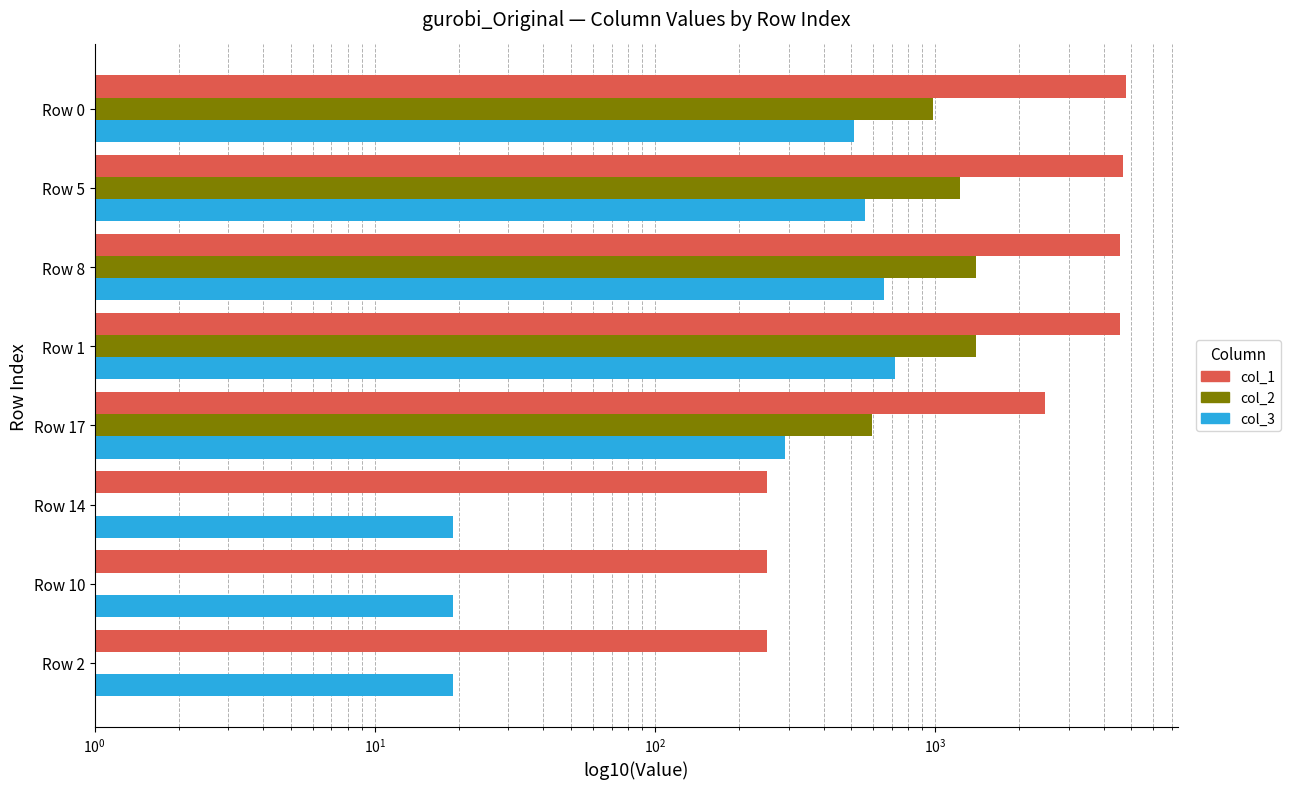

What is the minimum value shown in the chart?

1